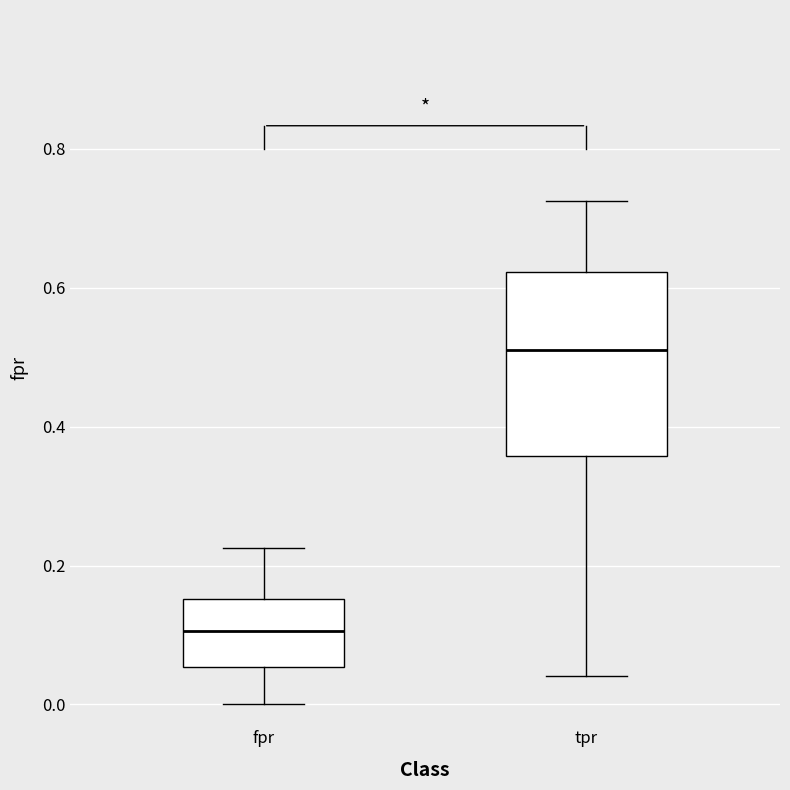

Comparing the boxes themselves (not the whiskers), which one is the tallest?

tpr